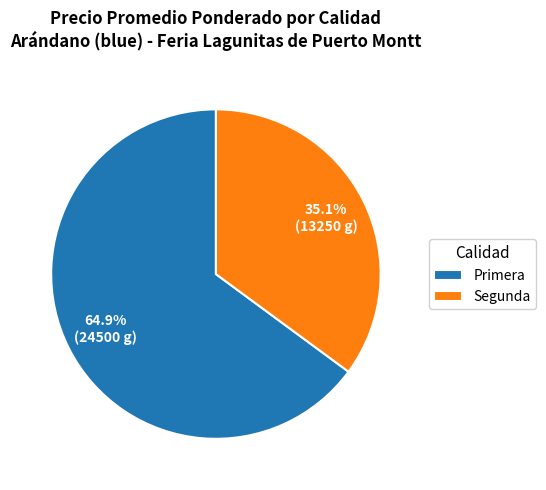

Which category has the smallest portion of the pie?

Segunda